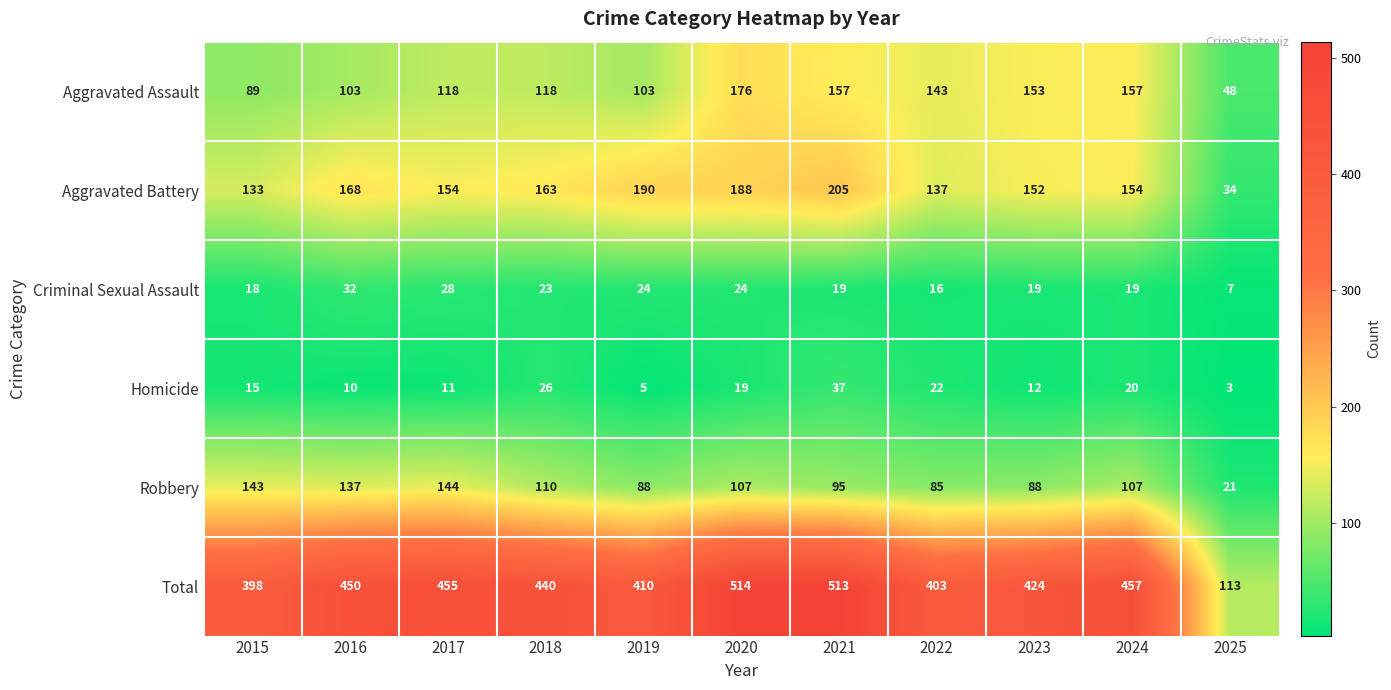

Is it true that Aggravated Assault equals 89 at 2015?

True